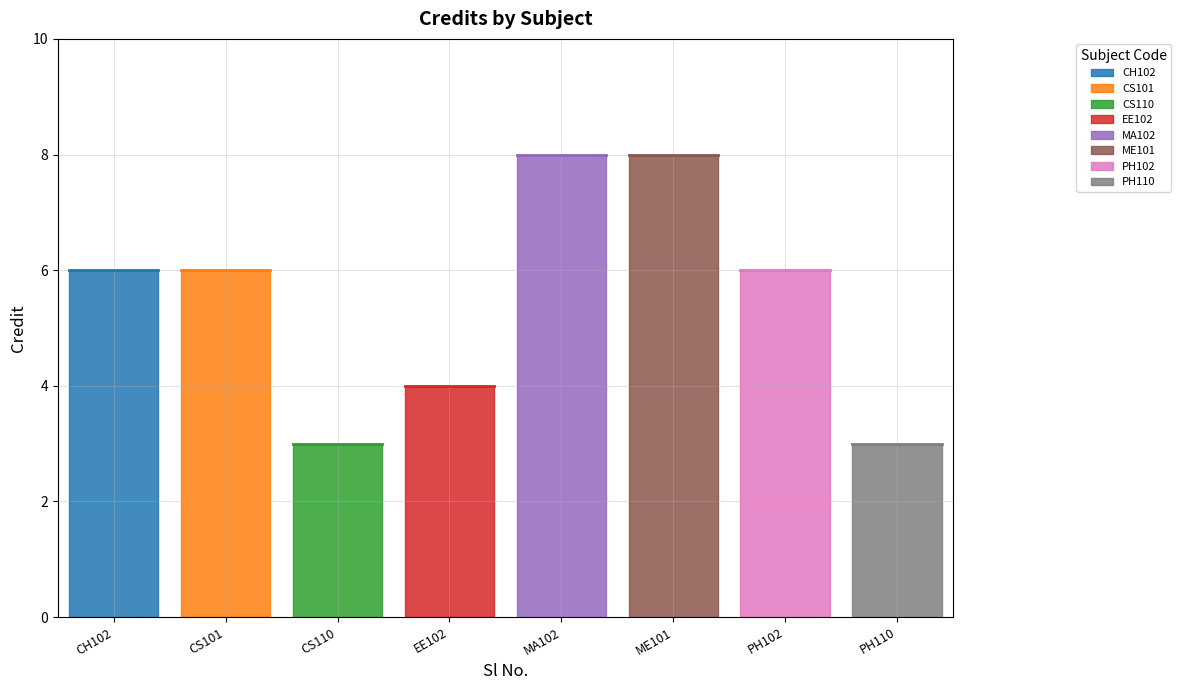

The chart shows a value of 6 at PH102. True or false?

True